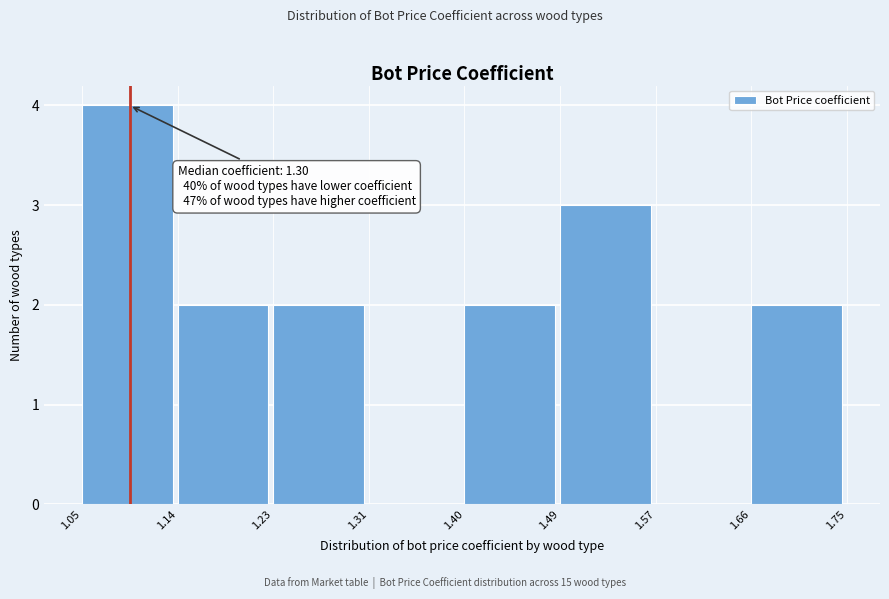

Which range on the x-axis has the tallest bar?

1.05 to 1.14